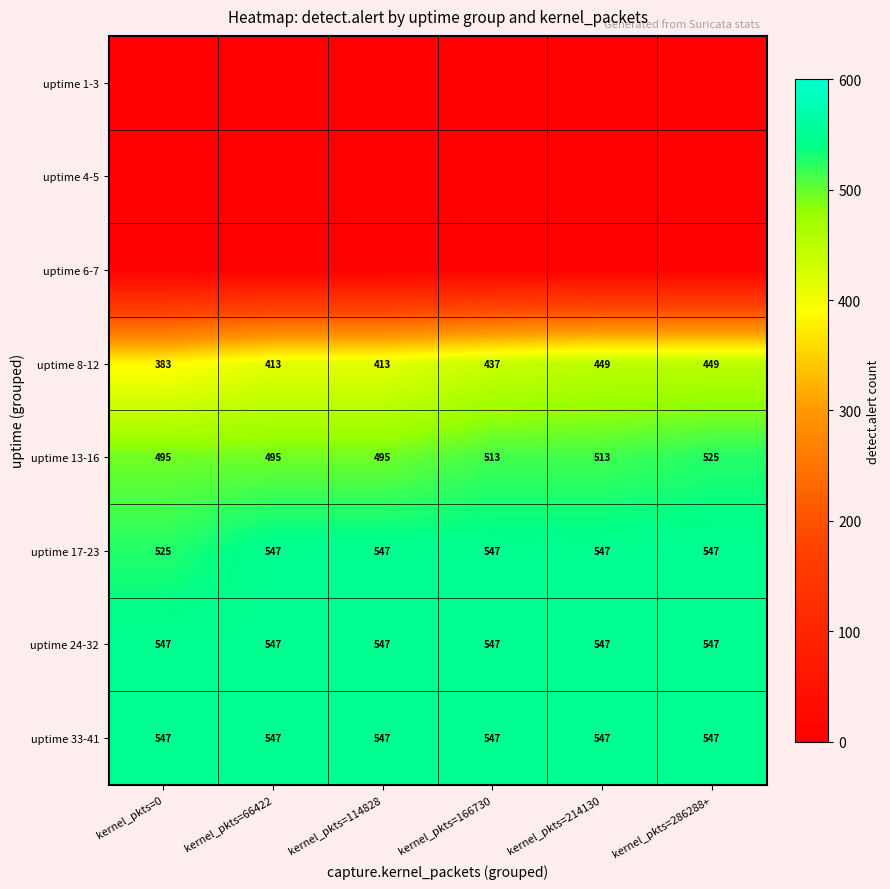

What is the spread (max minus min) of values at kernel_pkts=66422?

547